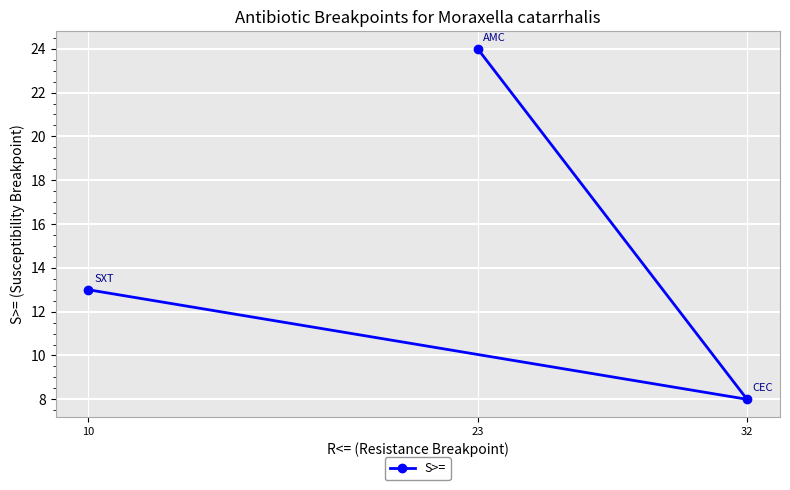

What is the sum of the values at 32 and 10?

21